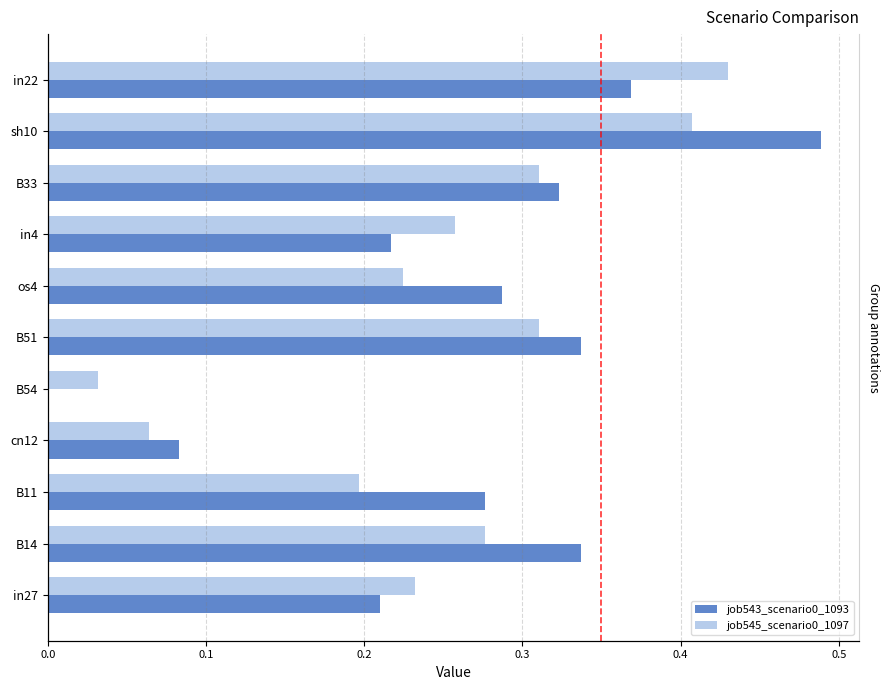

What is the sum of all job545_scenario0_1097 values?

2.7